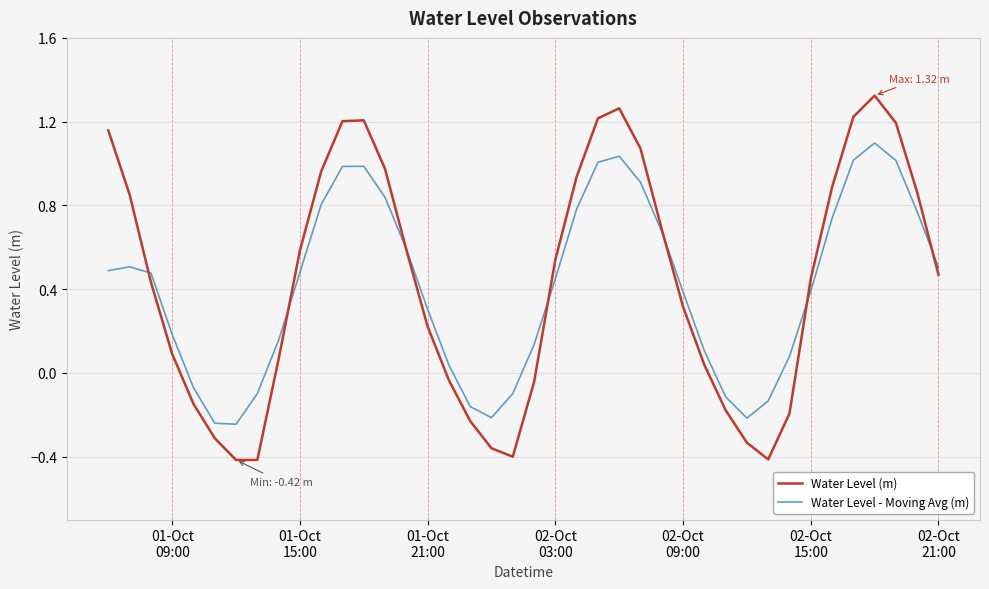

List the series in order of their peak value, highest first.

Water Level (m), Water Level - Moving Avg (m)